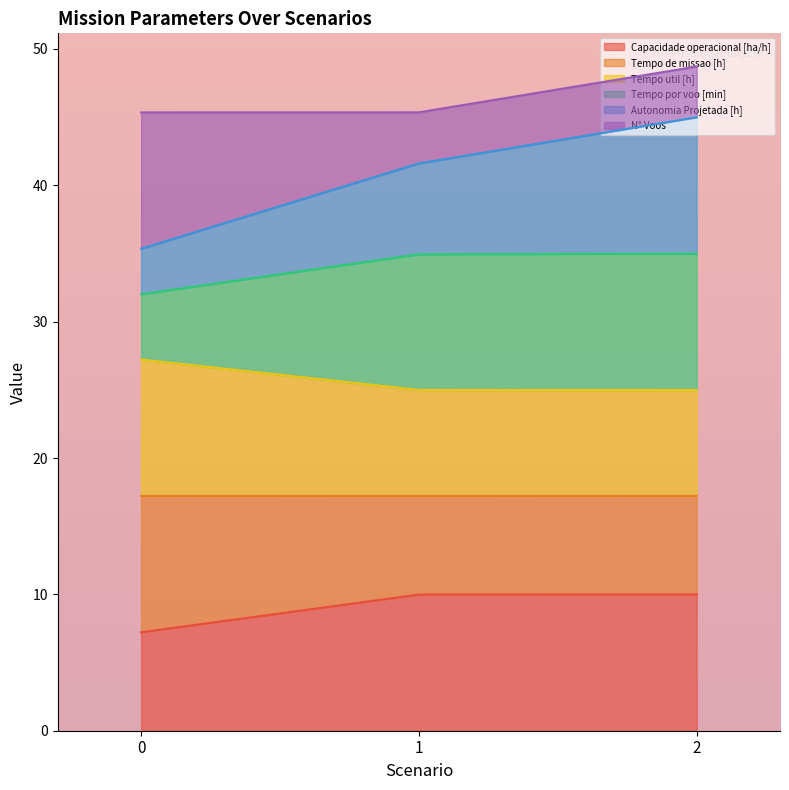

Does the chart display data point markers on the line(s)?

No